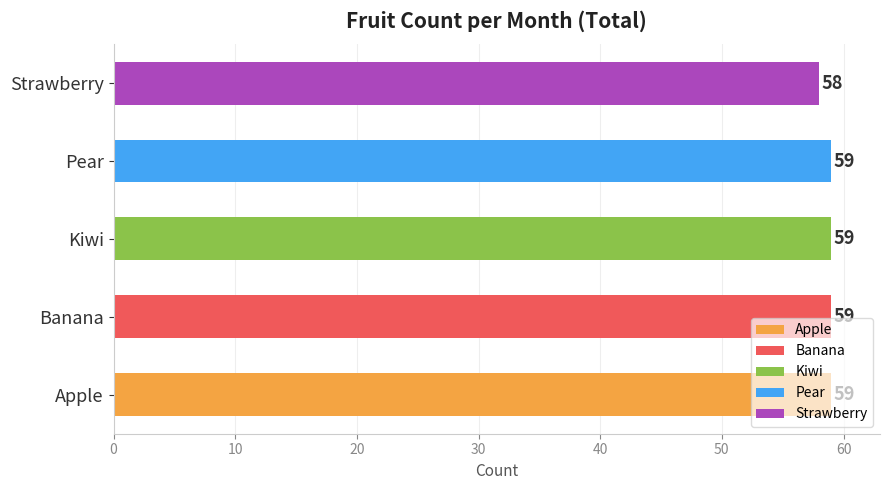

True or false: the data shows 20 at Banana.

False